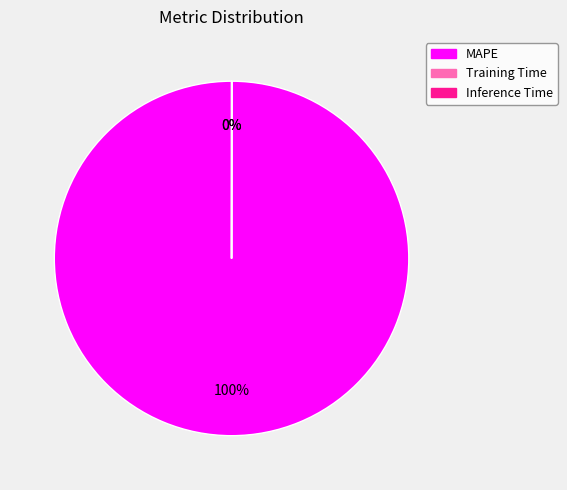

Is there a majority slice in this chart?

Yes